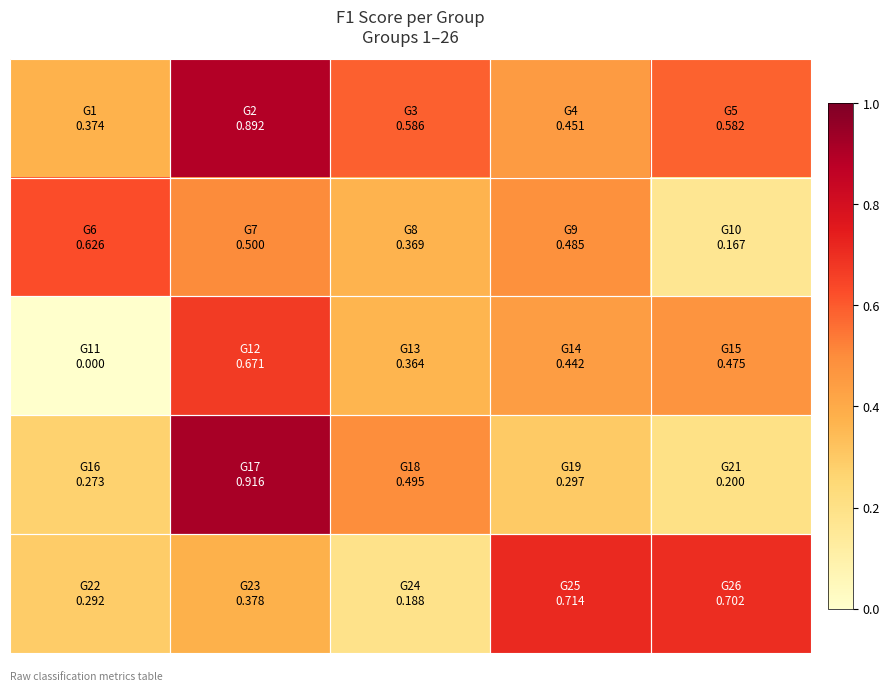

What is the greatest value displayed?

0.9